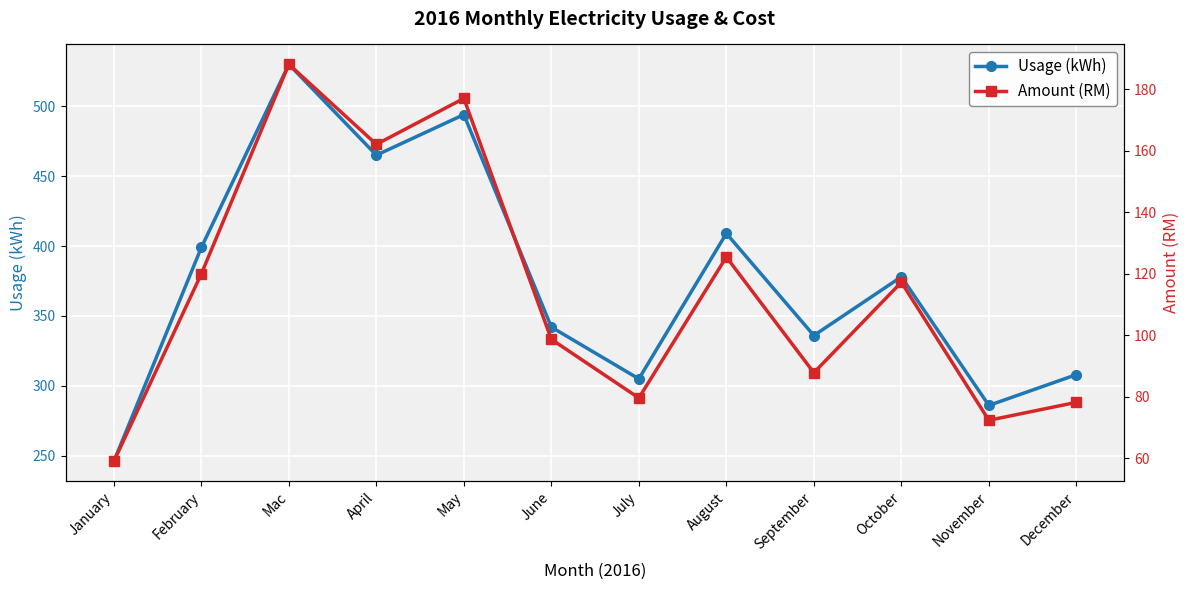

What are all the series names shown in the legend?

Usage (kWh), Amount (RM)